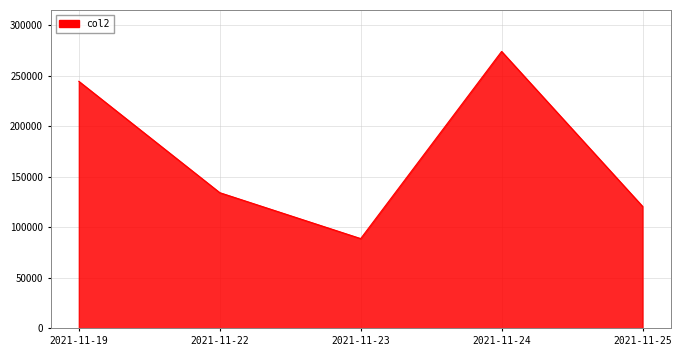

What value does the data have at 2021-11-22, to the nearest 100?

134200